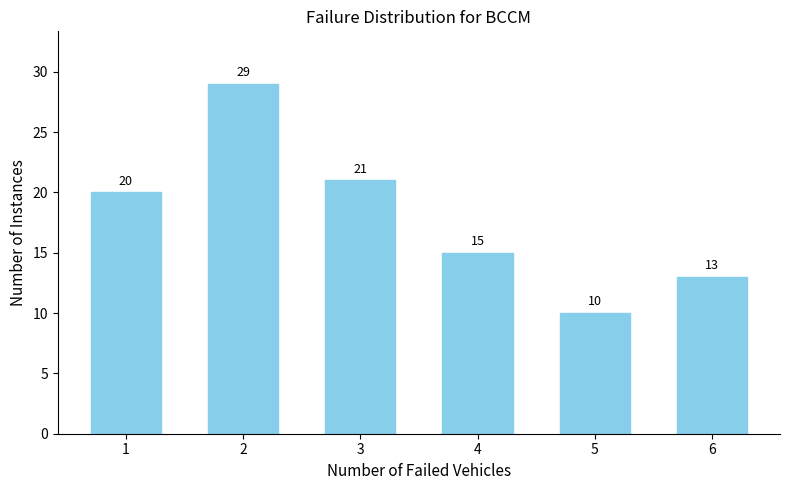

Reading left to right, list all the values displayed in this chart.

20	29	21	15	10	13